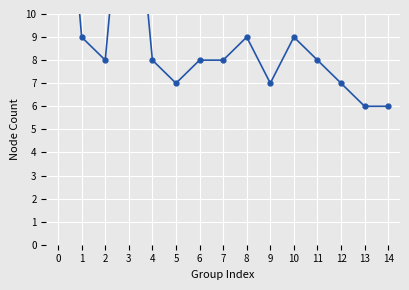

How many points are higher than both their immediate neighbors (excluding endpoints)?

3